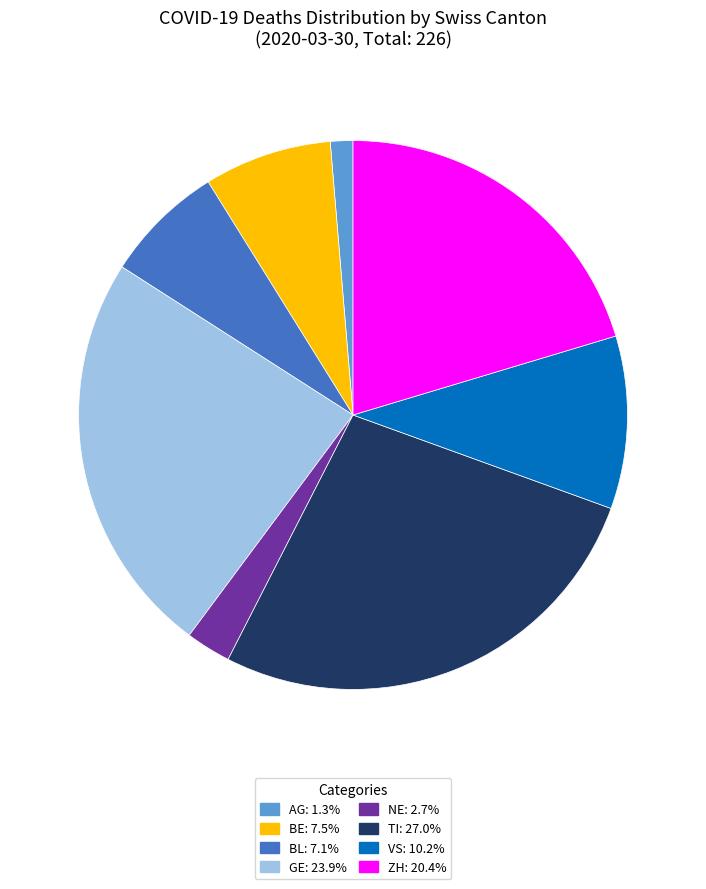

Is there a majority slice in this chart?

No